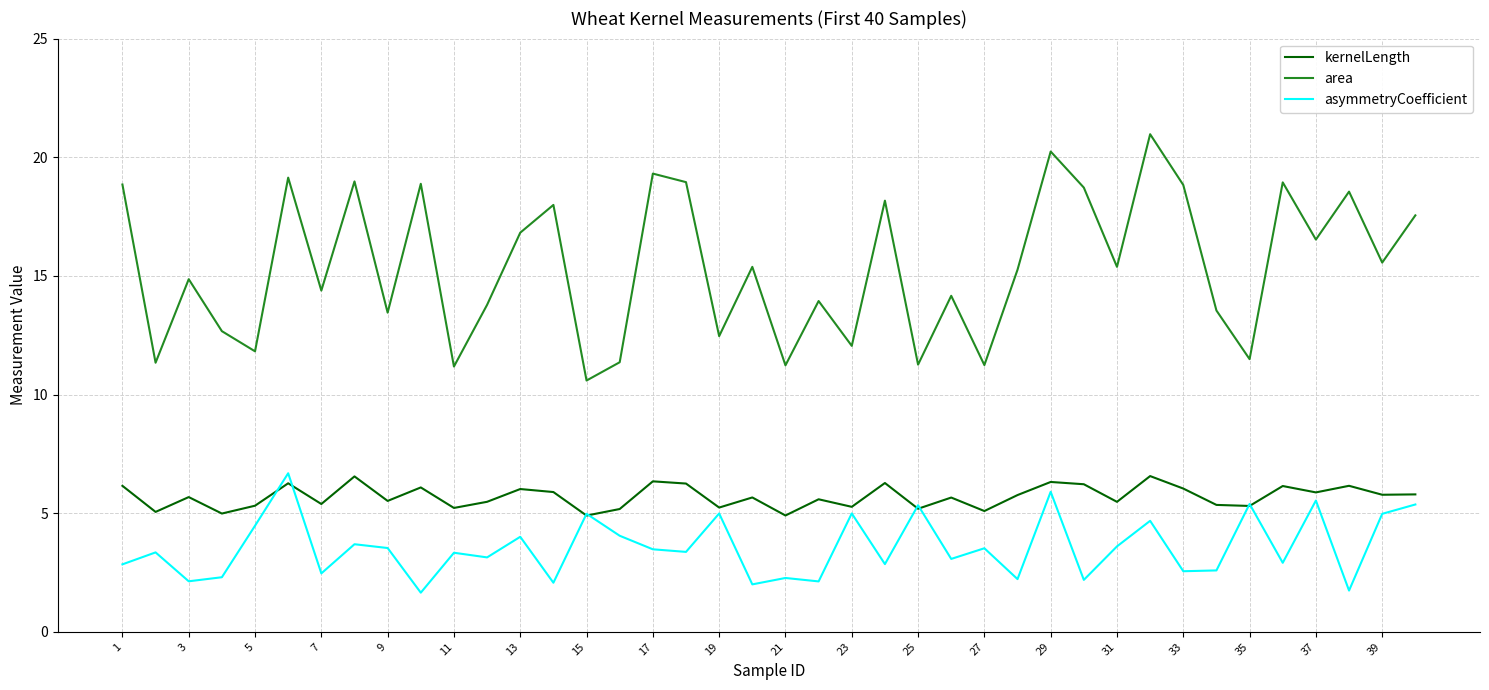

Which series has the widest spread of values?

area